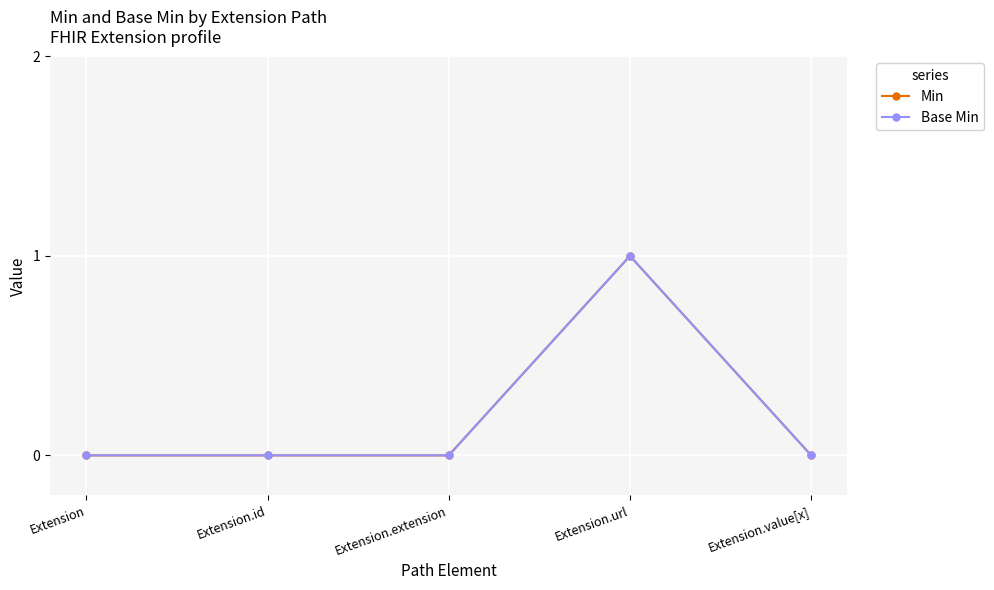

Which series changed the most between Extension.id and Extension.value[x]?

Min